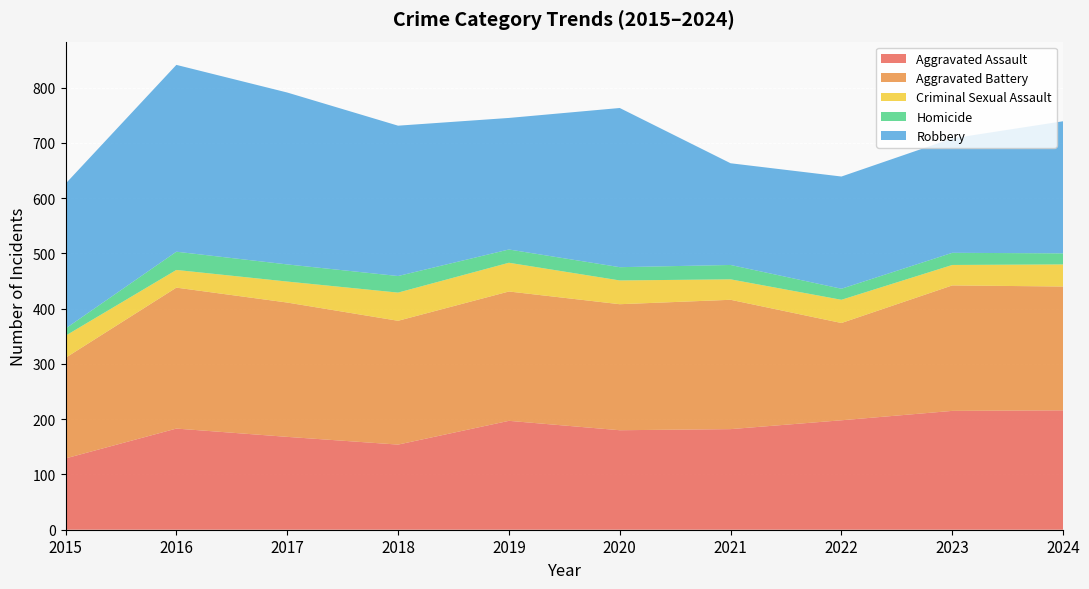

Reading left to right, what are all the values shown in this chart?

Aggravated Assault: 129	183	168	154	197	180	182	198	215	216
Aggravated Battery: 182	255	243	224	234	228	234	176	227	224
Criminal Sexual Assault: 40	32	38	51	52	43	37	42	37	40
Homicide: 13	33	31	30	24	24	26	20	22	20
Robbery: 262	338	311	272	238	288	184	203	207	239